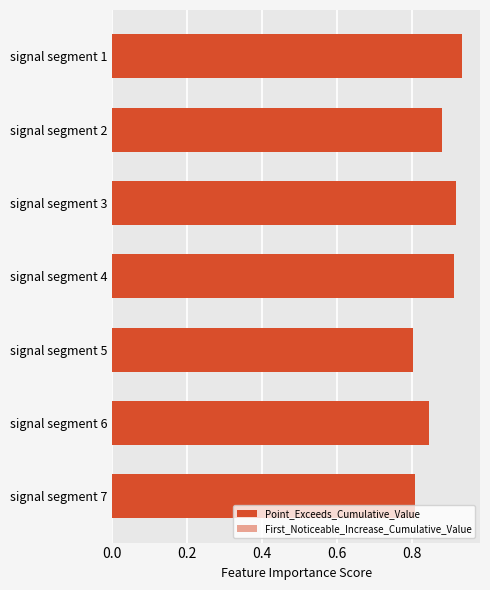

Is the value of Point_Exceeds_Cumulative_Value at signal segment 3 greater than the value of First_Noticeable_Increase_Cumulative_Value at signal segment 7?

Yes